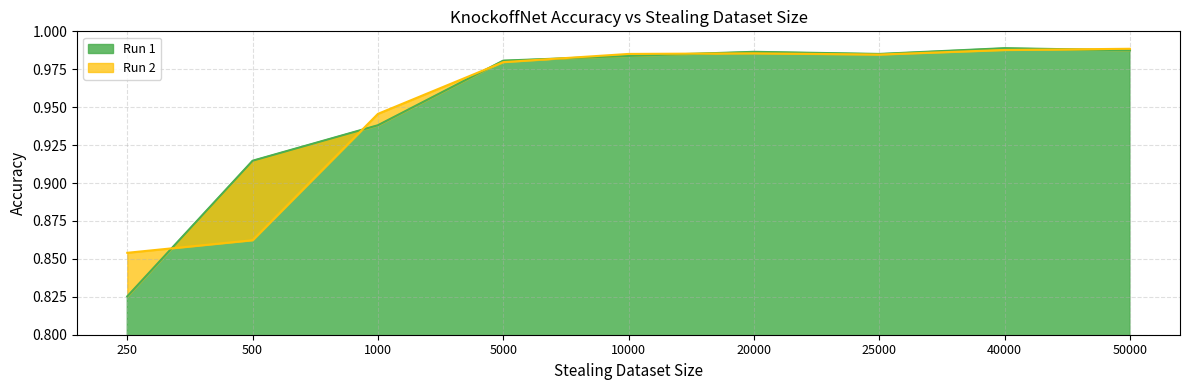

Does the chart display data point markers on the line(s)?

No